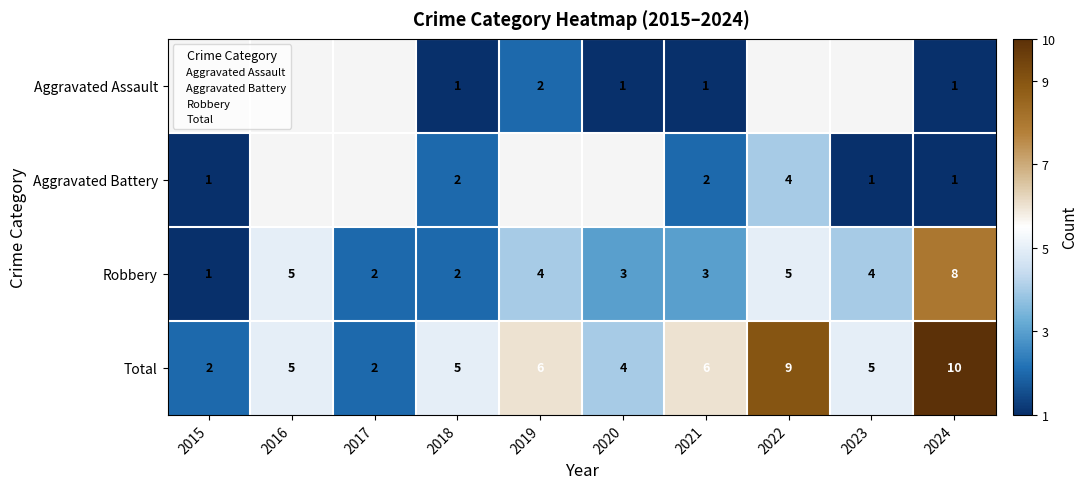

At which label is Aggravated Battery closest to 2?

2018